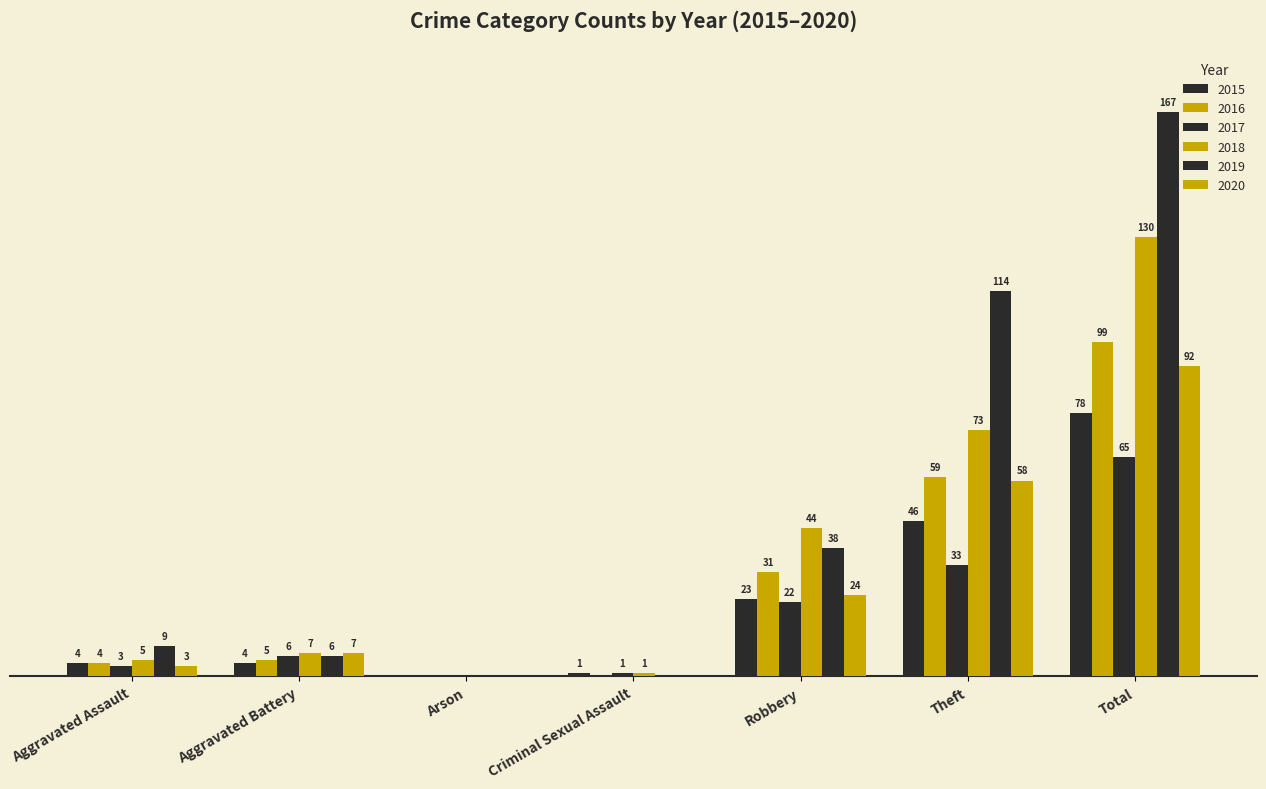

What is the label of the 1st bar from the left?

Aggravated Assault